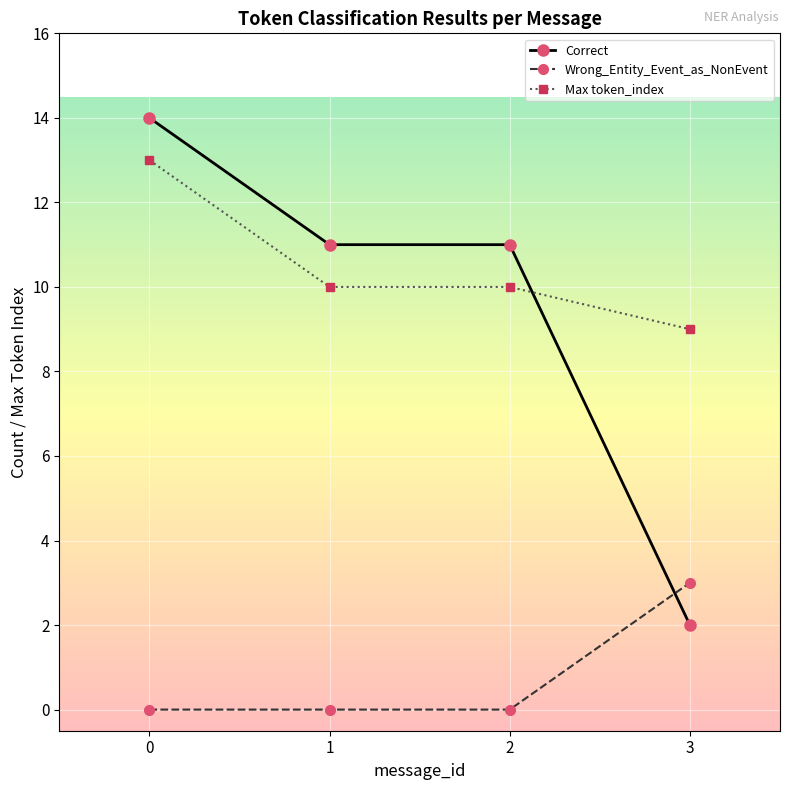

List the series in order of their peak value, lowest first.

Wrong_Entity_Event_as_NonEvent, Max token_index, Correct